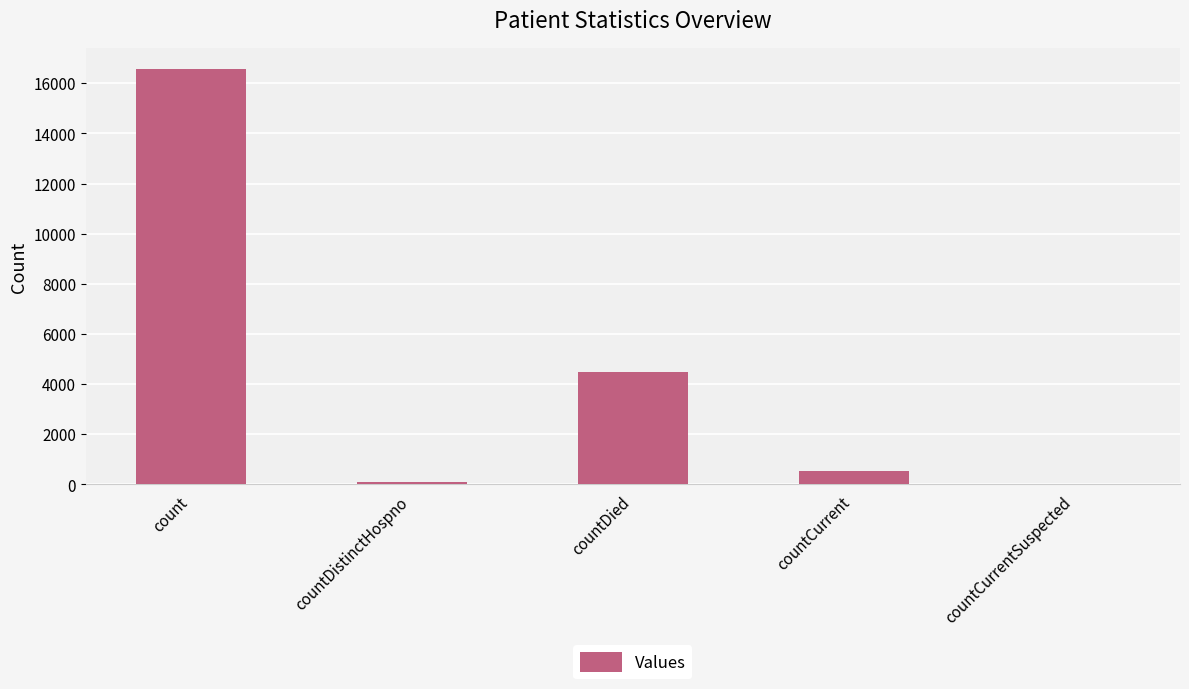

Reading left to right, what are all the values shown in this chart?

count=16572	countDistinctHospno=76	countDied=4478	countCurrent=516	countCurrentSuspected=0